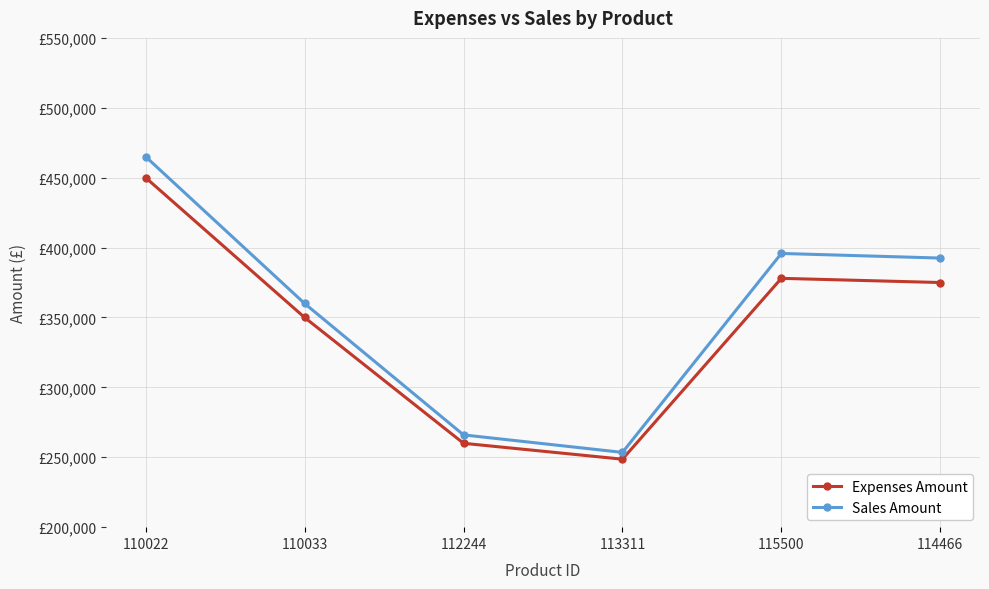

Does the chart have visible grid lines?

Yes